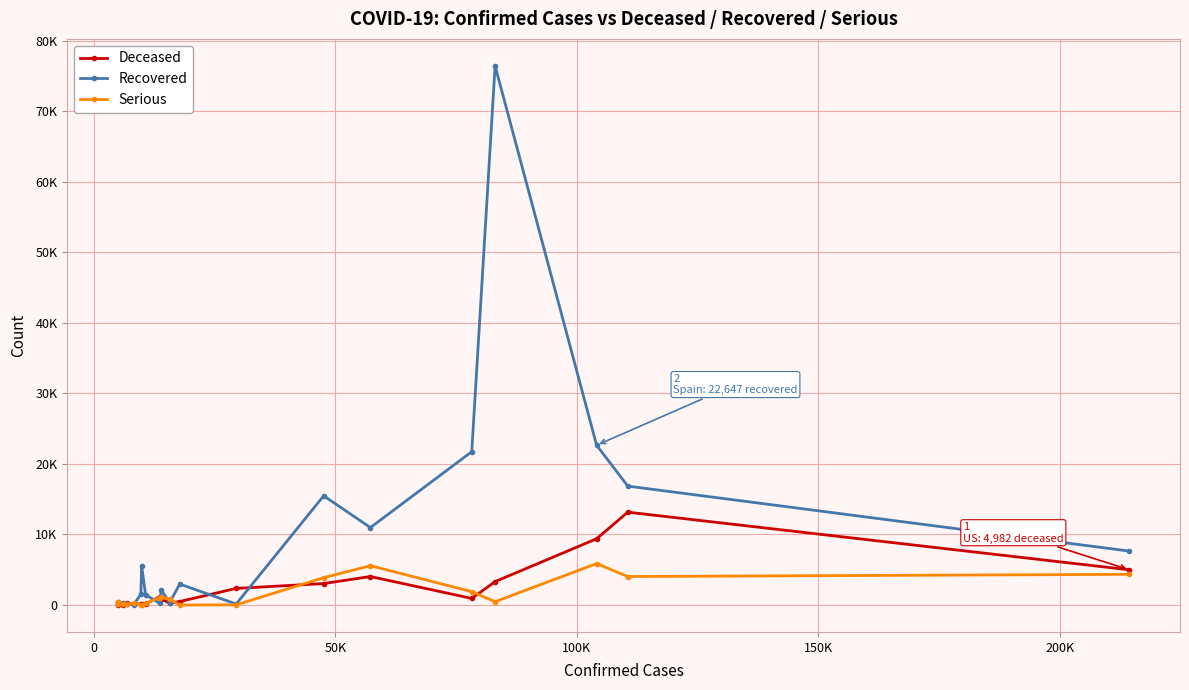

What is the value of the Deceased point at the 4th from the left?

240